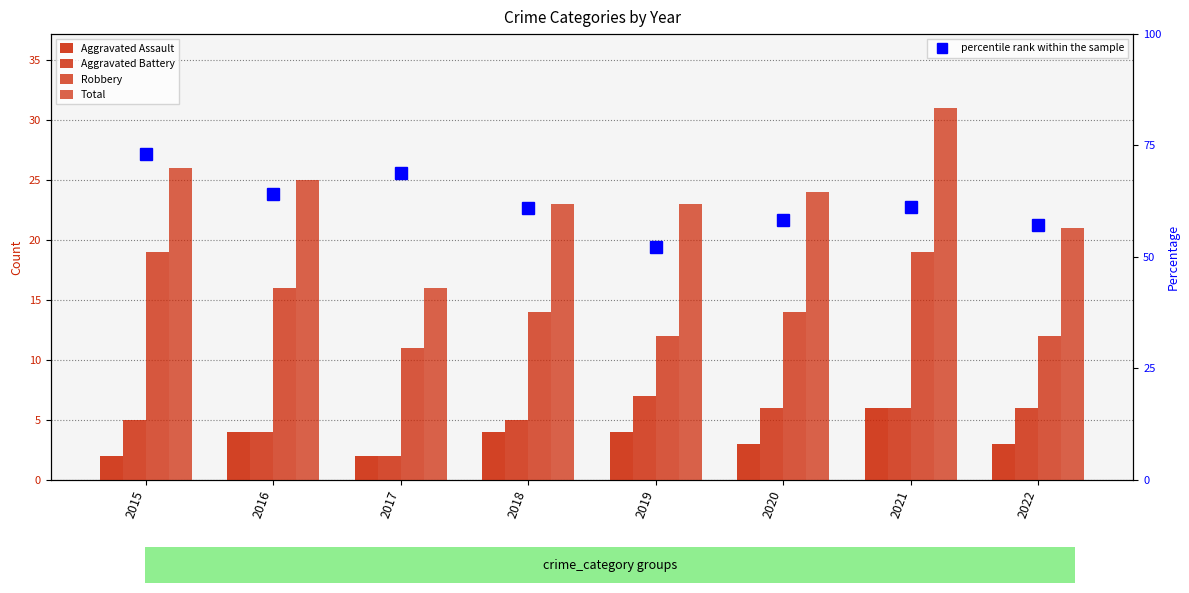

What is the total value across all series at 2021?

123.3